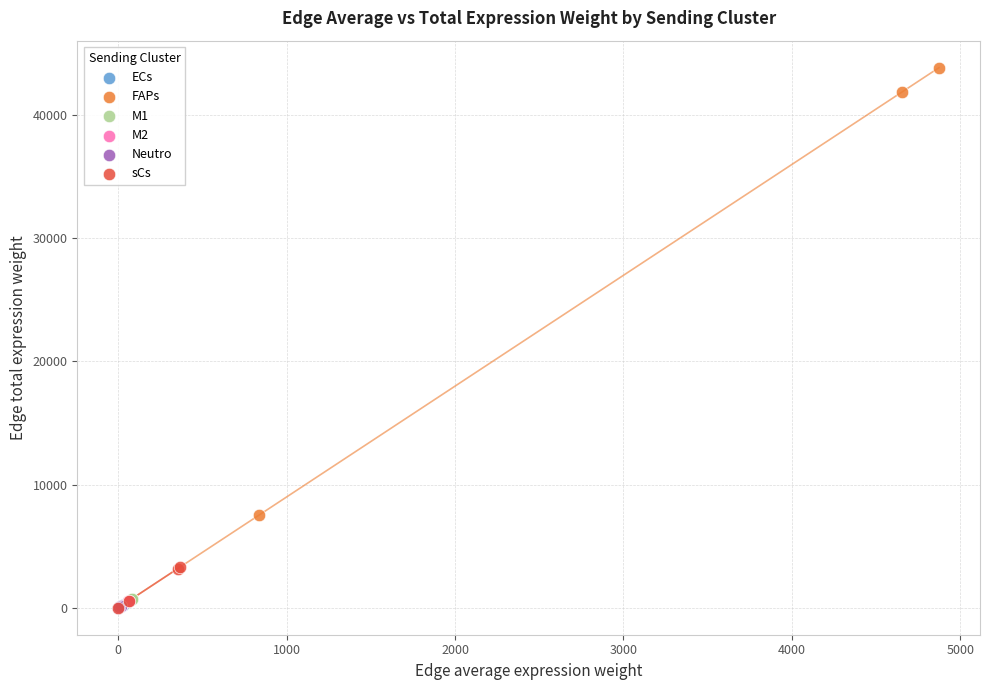

Which series reaches the maximum Y coordinate?

FAPs